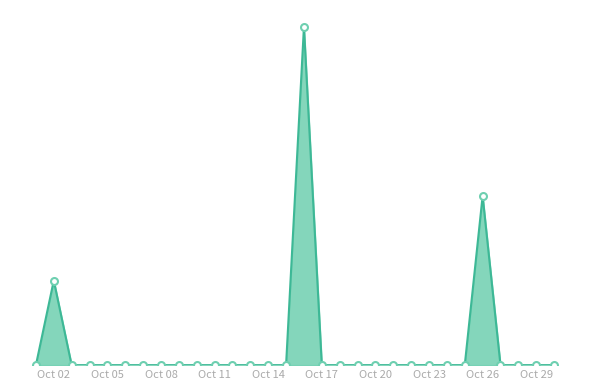

Reading left to right, list all the values displayed in this chart.

0	2	0	0	0	0	0	0	0	0	0	0	0	0	0	8	0	0	0	0	0	0	0	0	0	4	0	0	0	0